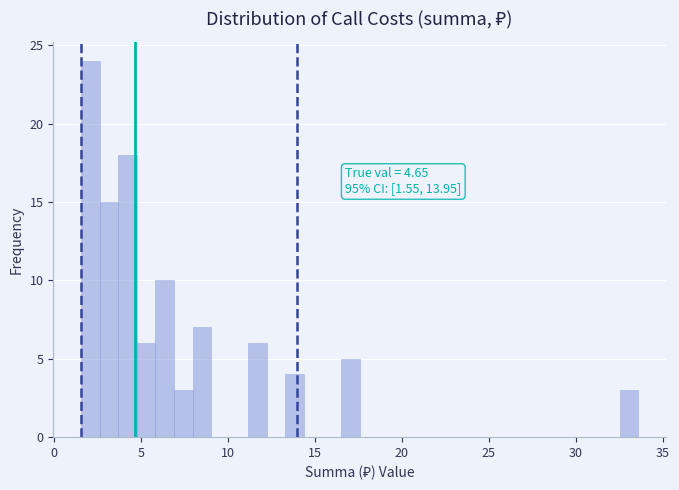

Read against the x-axis, roughly where is the centre of the tallest bar?

2.0